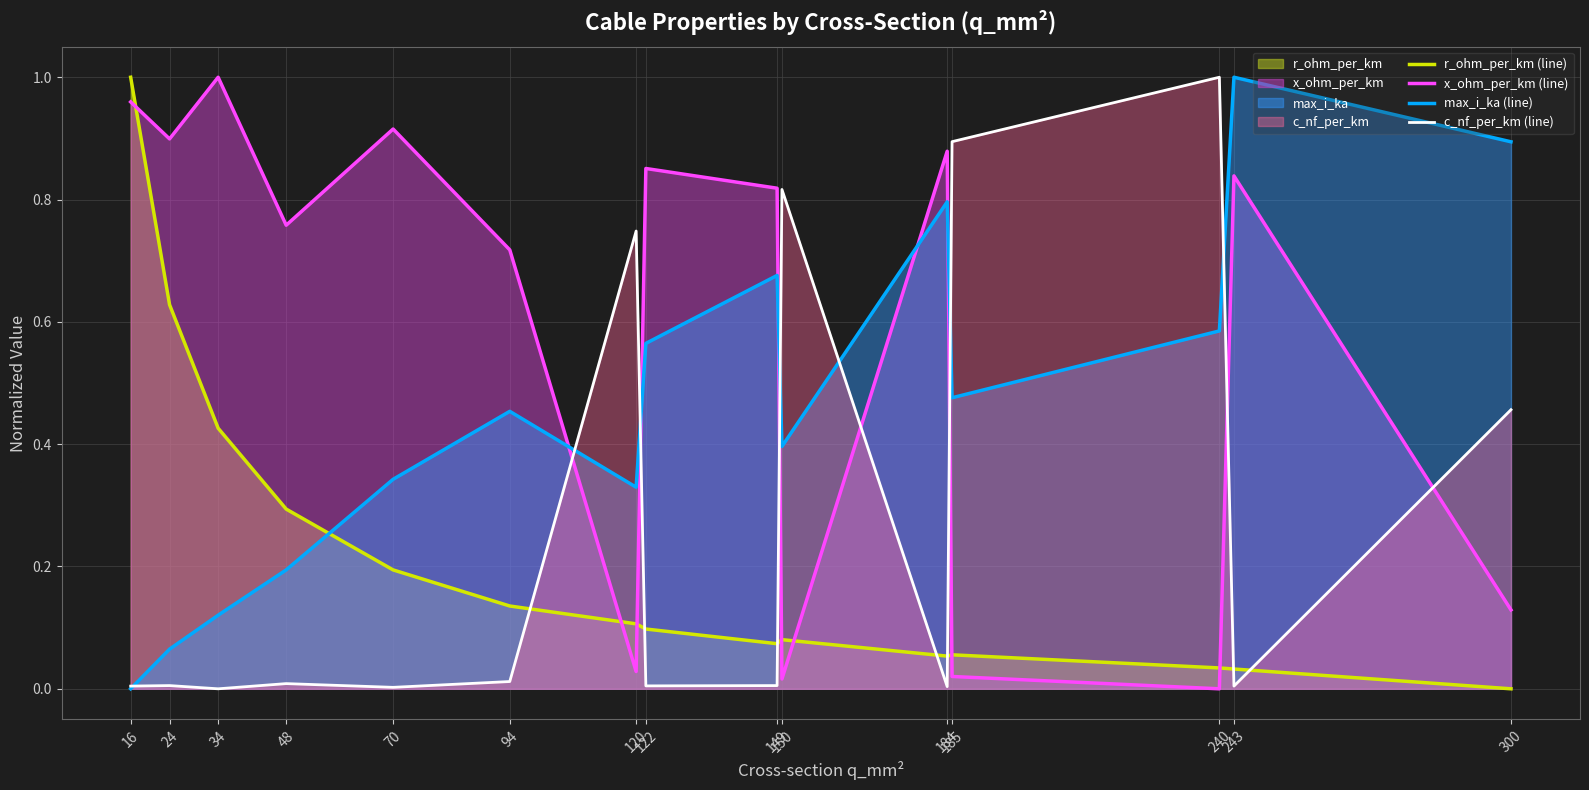

What is the value of the x_ohm_per_km (line) point at the 3rd from the left?

1.0